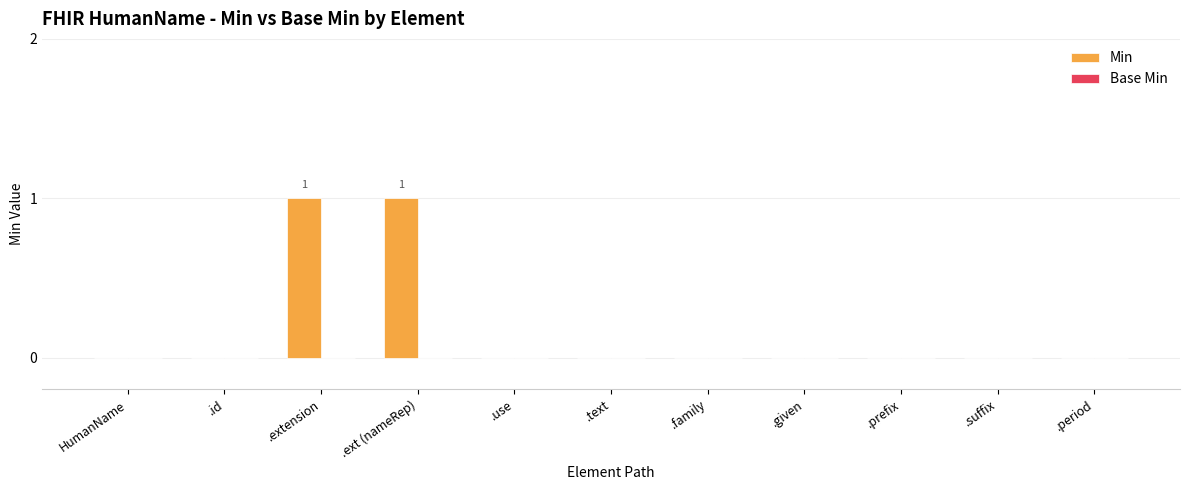

The chart shows a value of 0 at .extension. True or false?

False